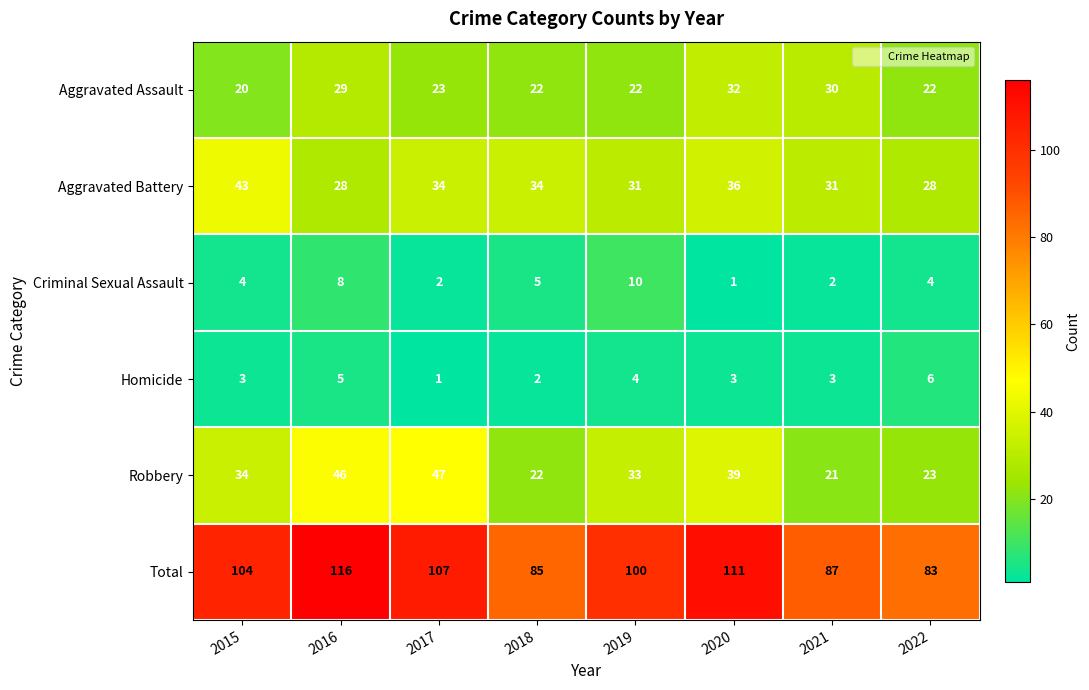

What is the spread (max minus min) of values at 2018?

83